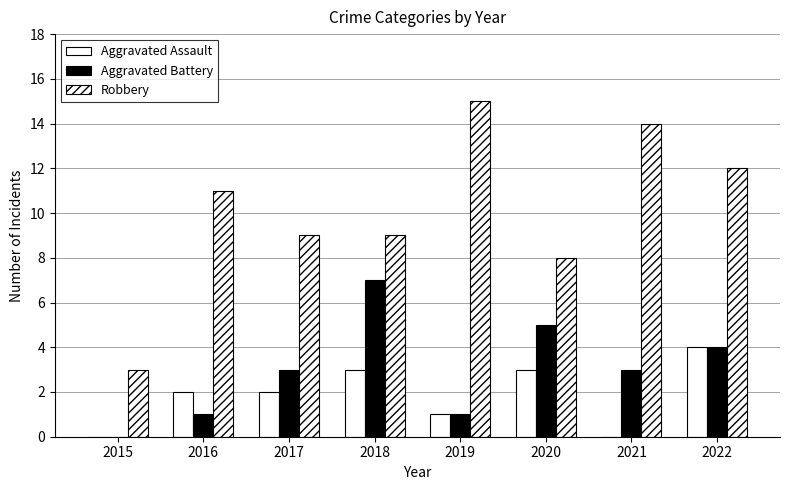

How many series are shown in this chart?

3